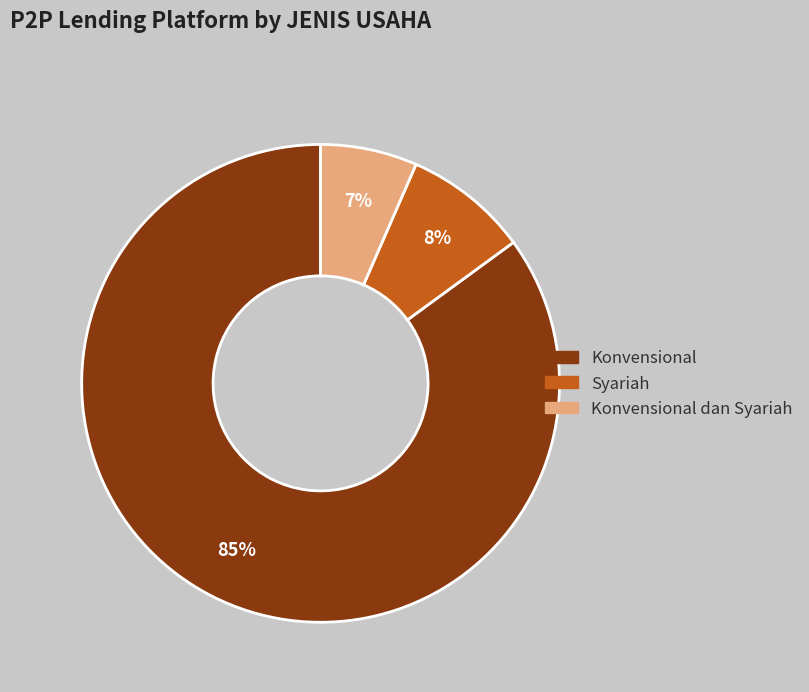

To the nearest percent, what is the average slice percentage?

33%